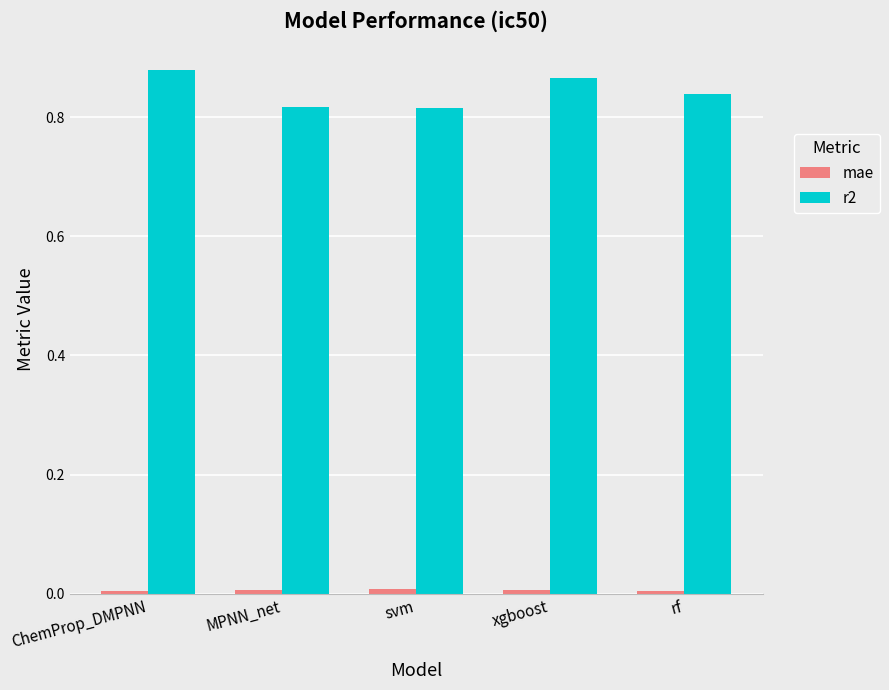

Which series has the largest total across all categories?

r2